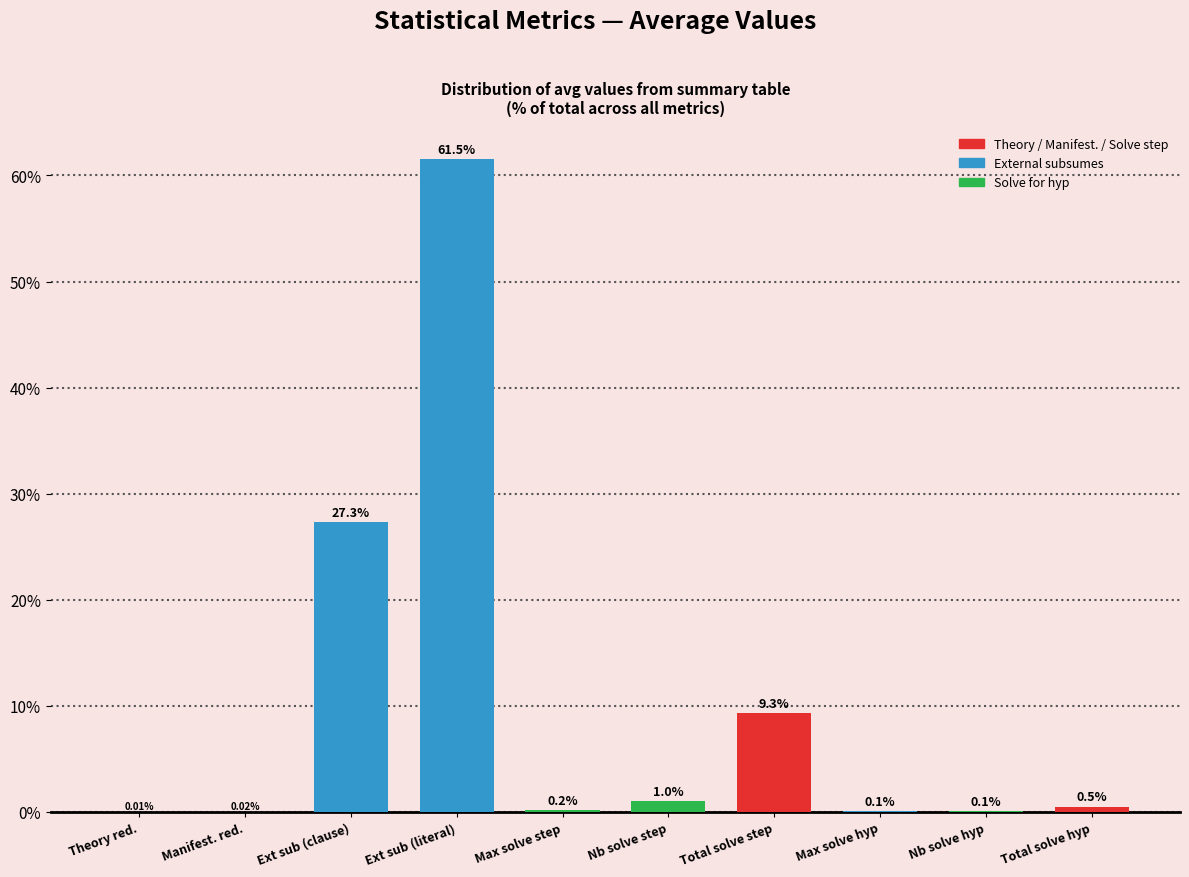

Where is the data nearest to the value 30?

Ext sub (clause)